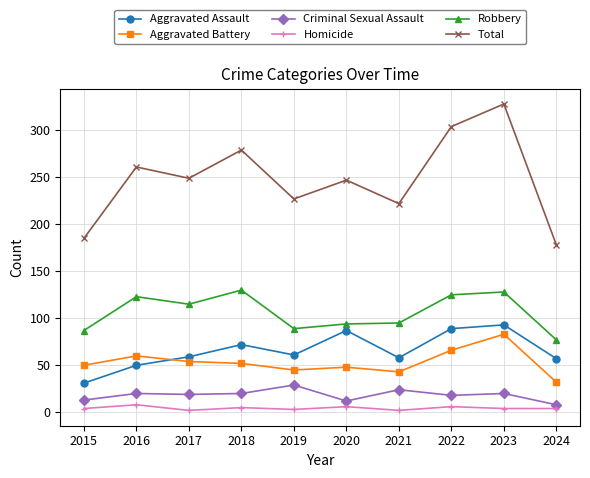

At 2018, list the series in order from largest to smallest.

Total, Robbery, Aggravated Assault, Aggravated Battery, Criminal Sexual Assault, Homicide